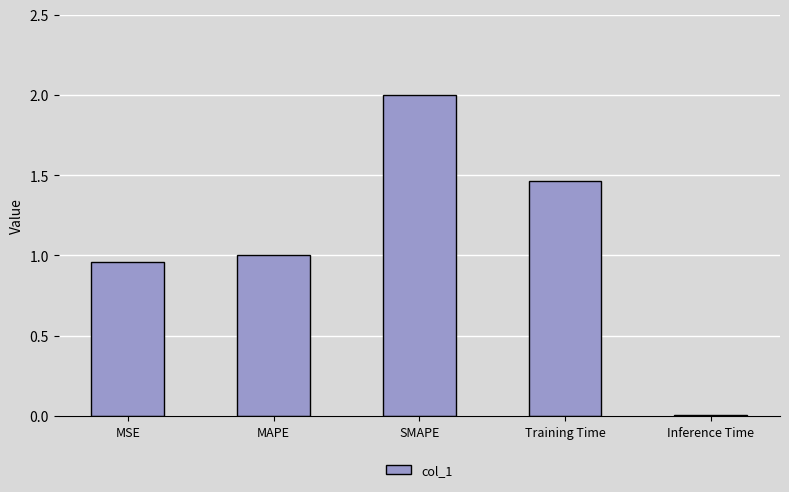

Between Inference Time and MAPE, which is larger?

MAPE